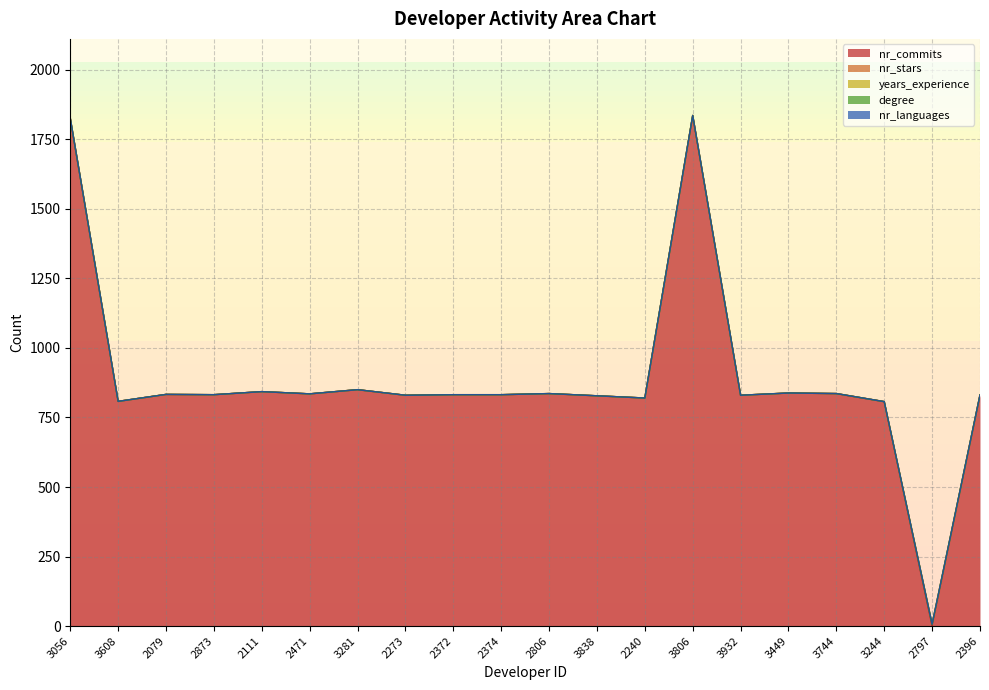

How many lines are shown in the chart?

5